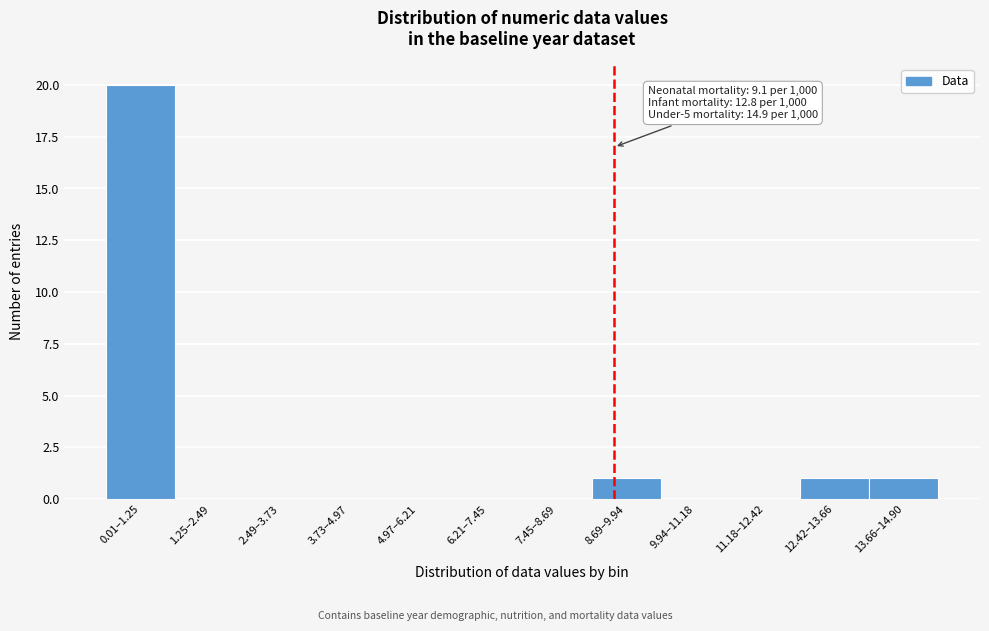

Reading right to left, what are all the values shown in this chart?

13.66–14.90=1	12.42–13.66=1	11.18–12.42=0	9.94–11.18=0	8.69–9.94=1	7.45–8.69=0	6.21–7.45=0	4.97–6.21=0	3.73–4.97=0	2.49–3.73=0	1.25–2.49=0	0.01–1.25=20